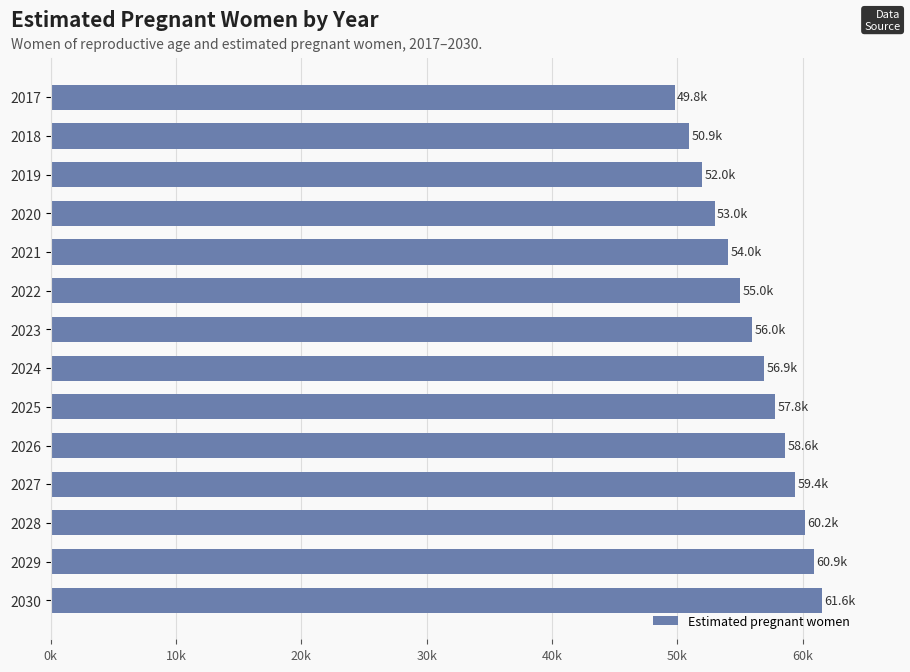

How many data points are less than 56908?

7